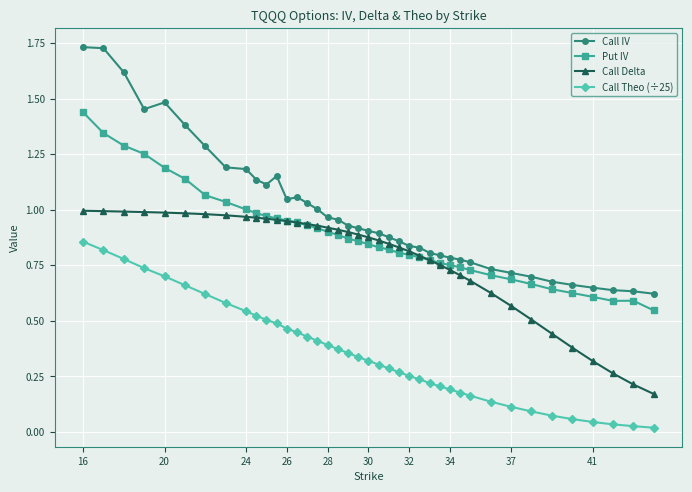

List the series in order of their overall mean, highest first.

Call IV, Put IV, Call Delta, Call Theo (÷25)